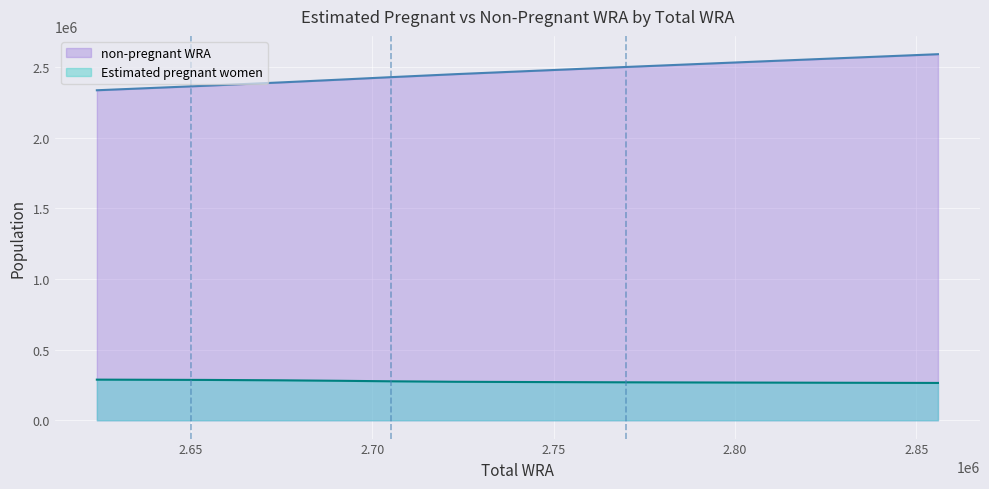

Which series has the largest total across all categories?

non-pregnant WRA